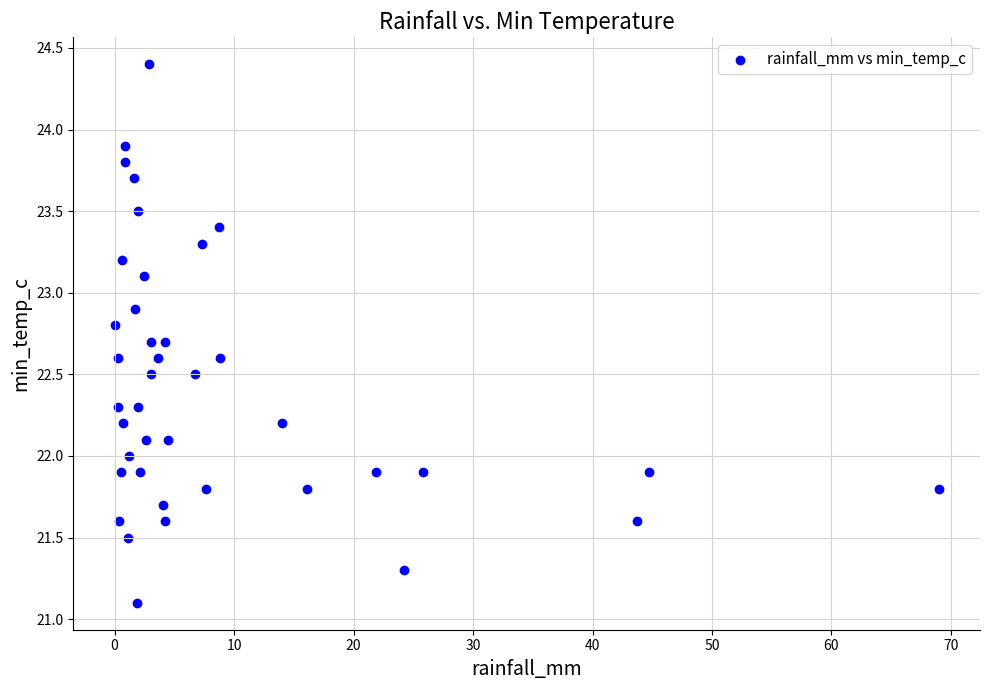

What is the range of X values (max minus min)?

69.0